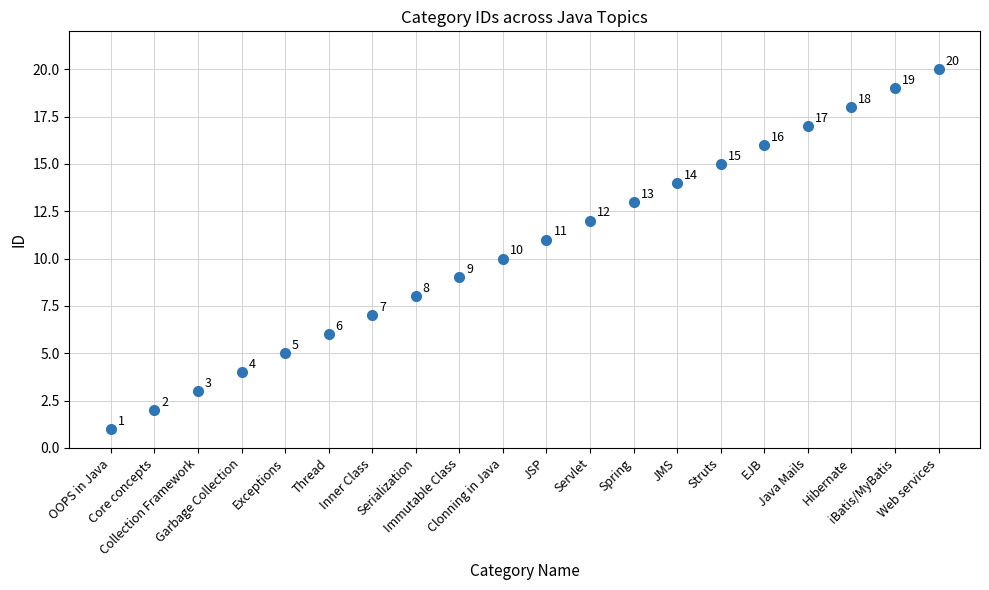

What Y value in the scatter plot is closest to 10?

10